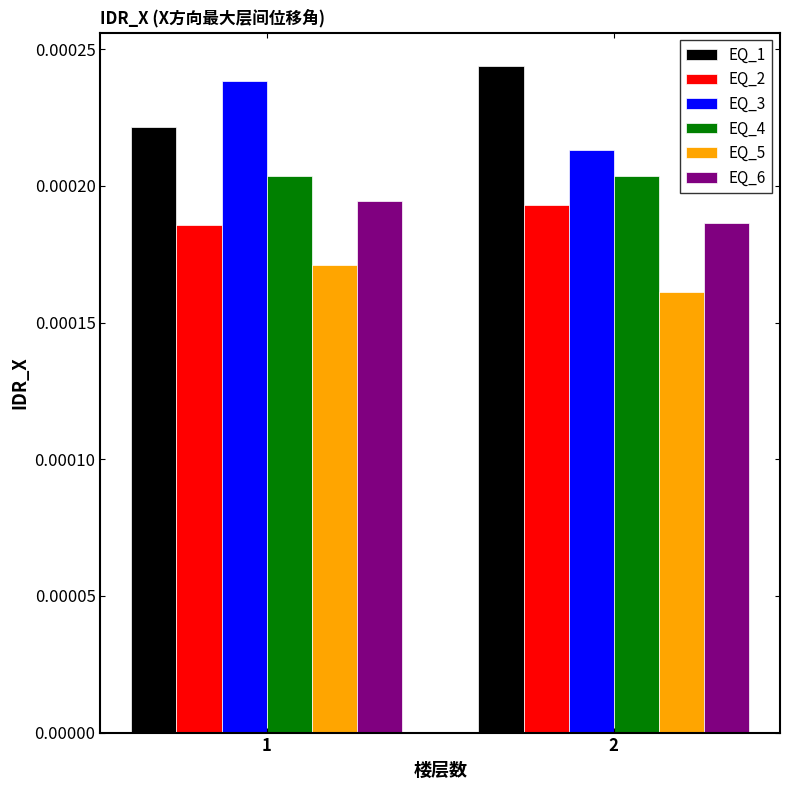

Are the bars horizontal?

No